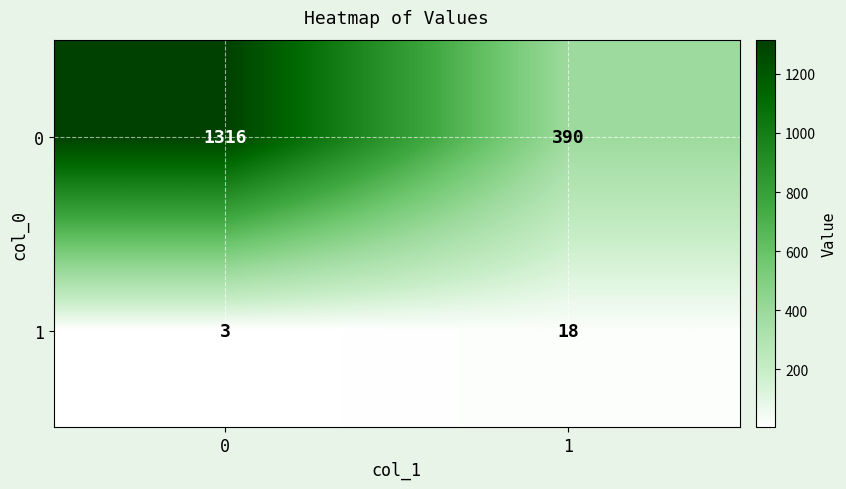

Rank the series at 1 from lowest to highest value.

1, 0